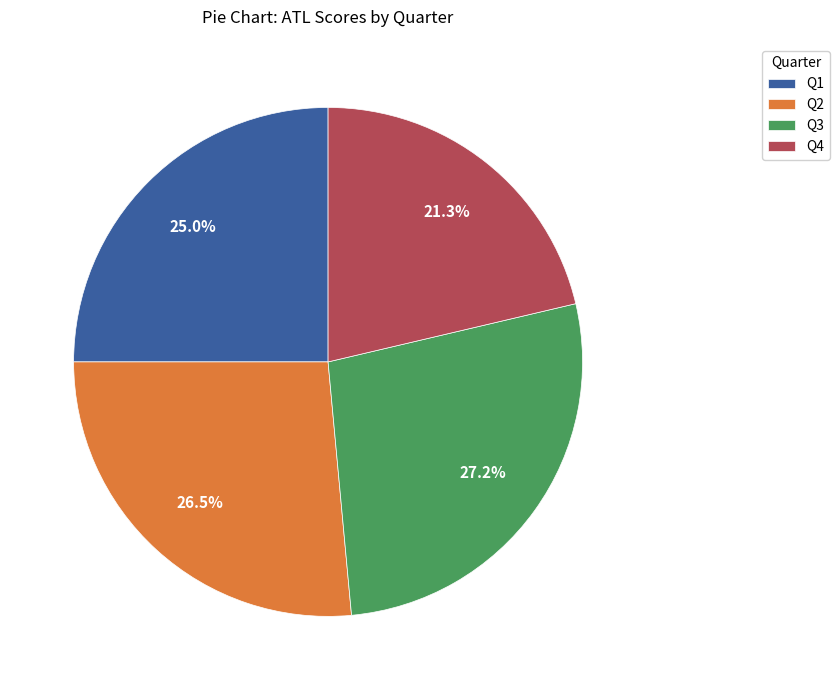

Count the number of slices in the pie.

4